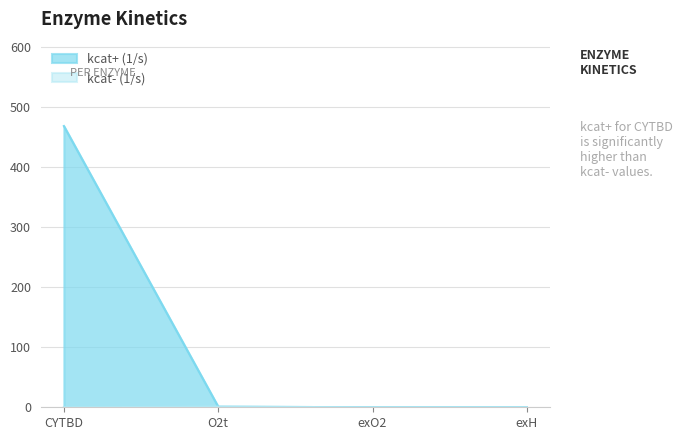

Is it true that kcat- (1/s) equals 0 at CYTBD?

False